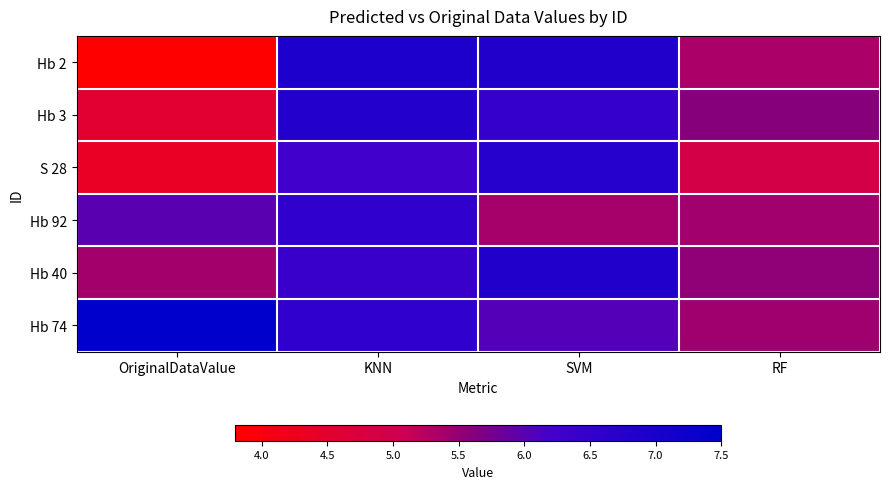

Which series has the largest total across all categories?

Hb 74